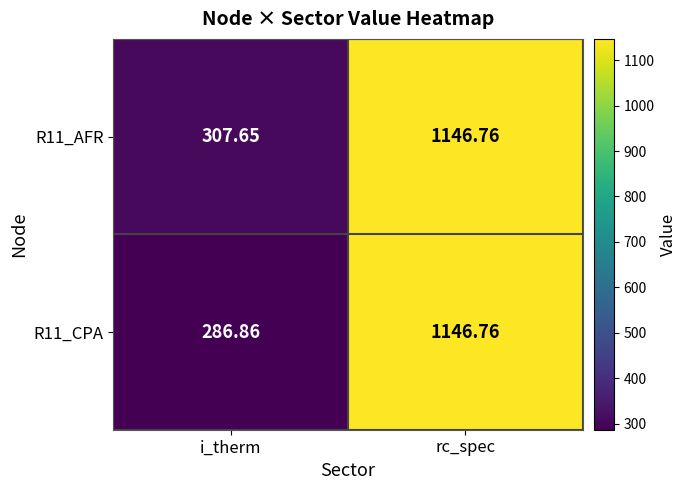

At how many categories does at least one series exceed 663?

1